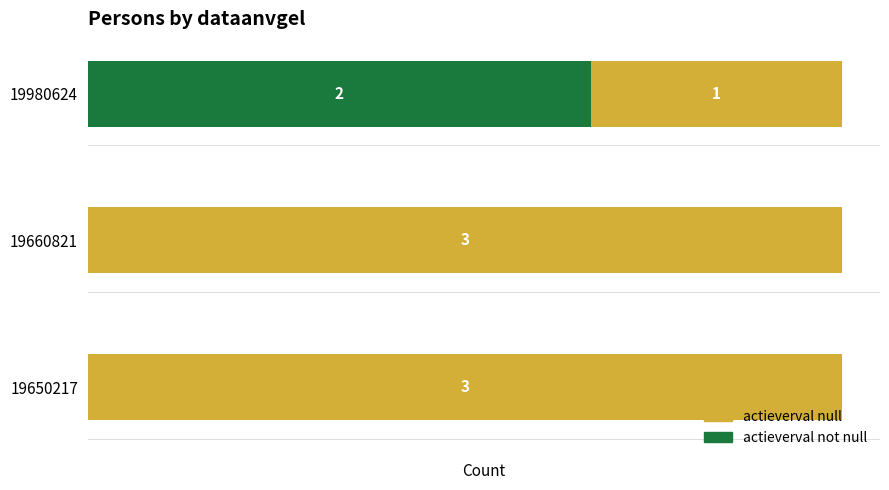

List the series in order of their overall mean, lowest first.

actieverval not null, actieverval null